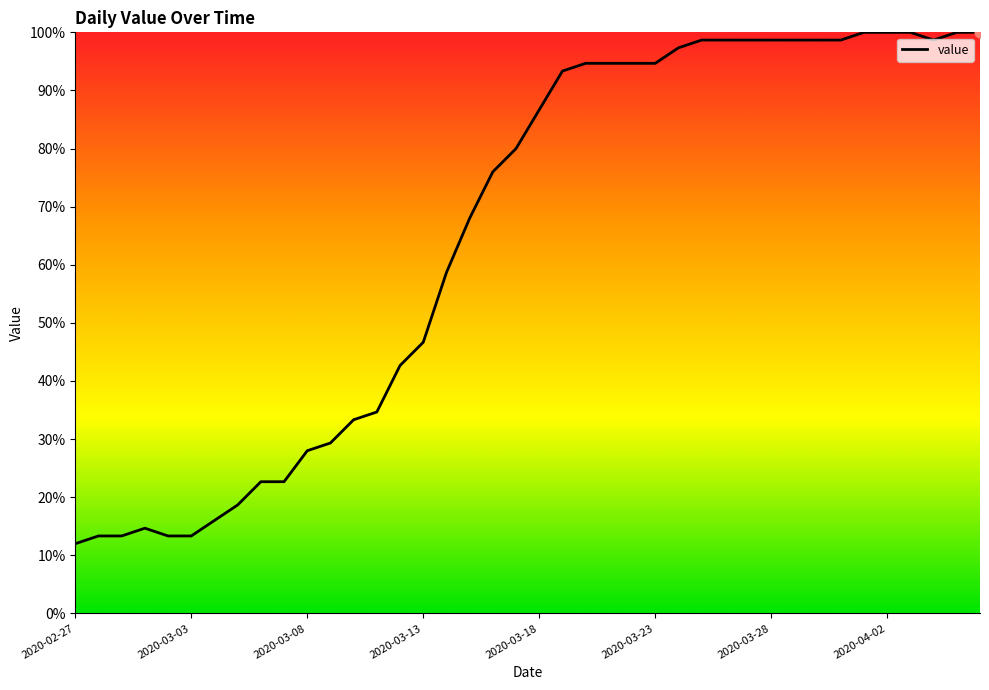

What is the maximum value shown in the chart?

100.0